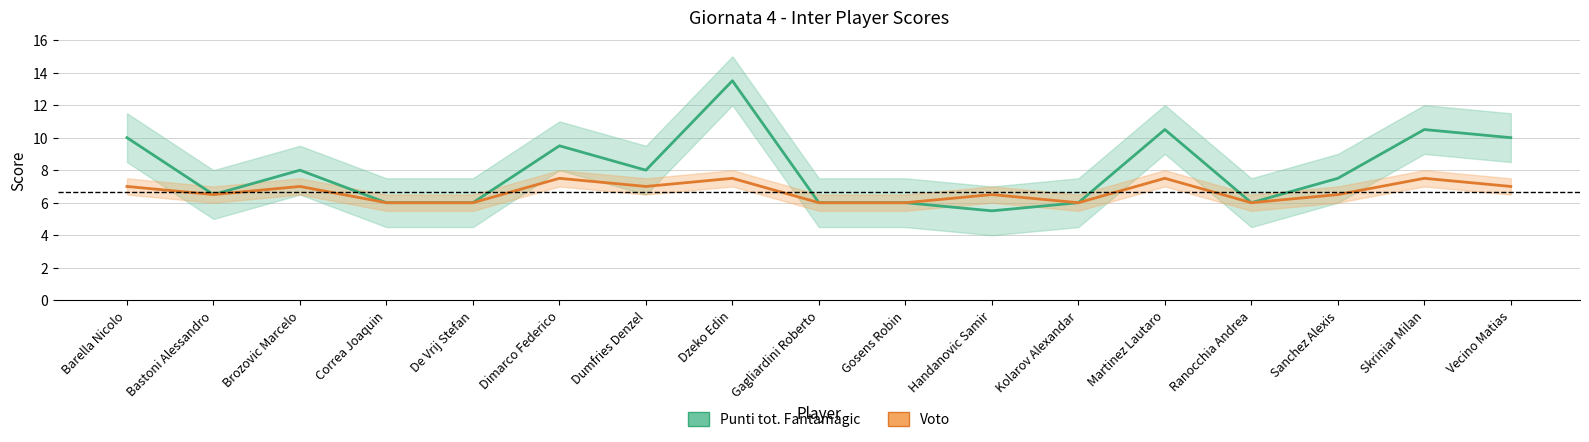

Is the value of Voto at Dzeko Edin greater than the value of Punti tot. Fantamagic at Dzeko Edin?

No